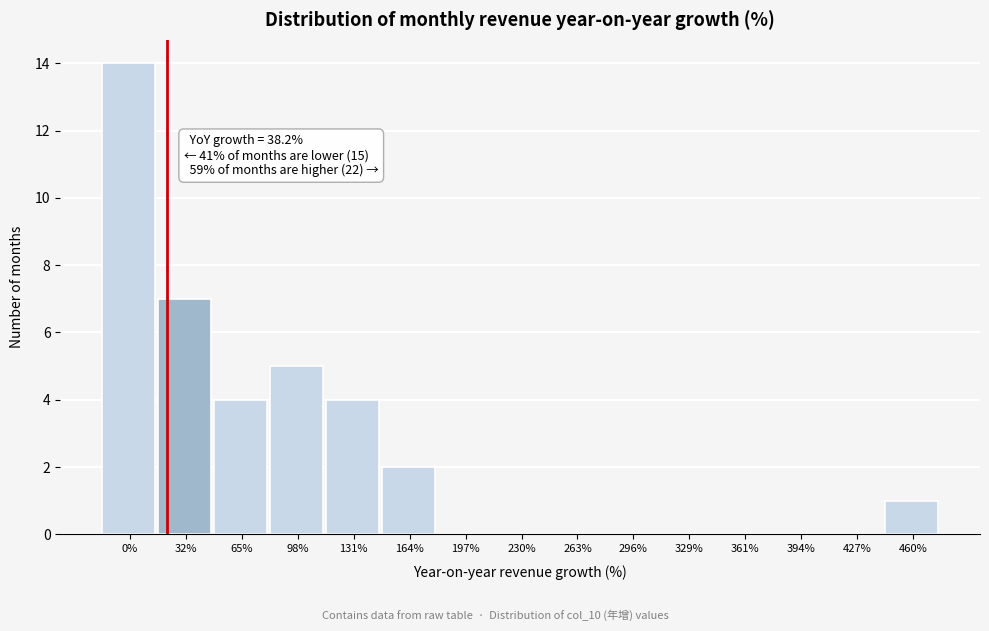

Reading right to left, transcribe all the data shown in this chart.

460%=1	427%=0	394%=0	361%=0	329%=0	296%=0	263%=0	230%=0	197%=0	164%=2	131%=4	98%=5	65%=4	32%=7	0%=14